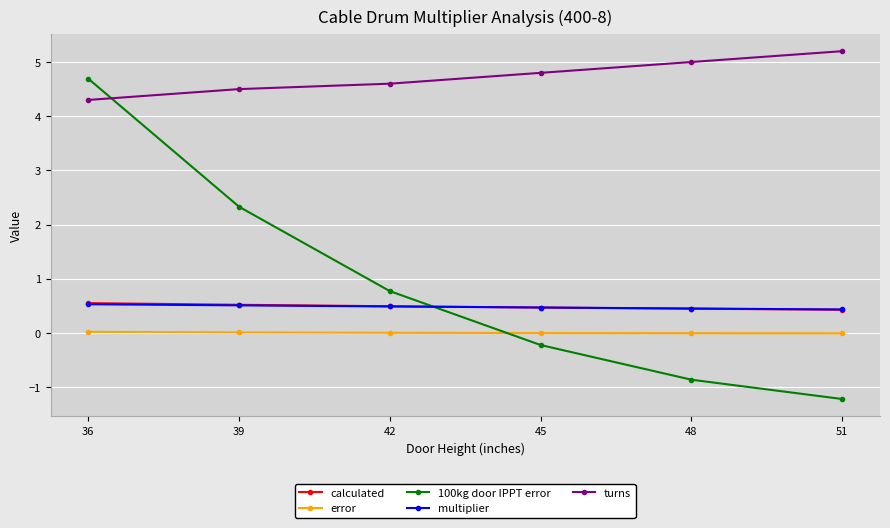

Where does the 100kg door IPPT error series first go above 0?

36